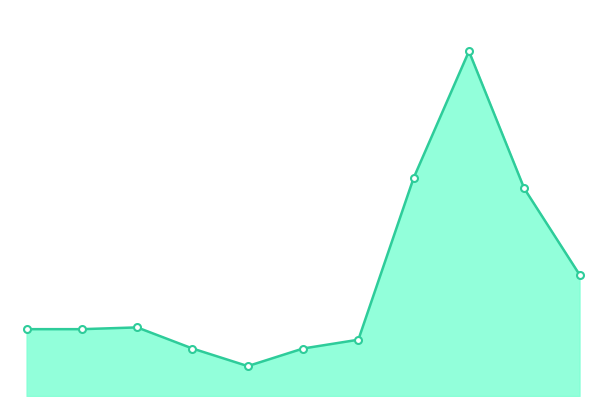

At which category does the data reach its first local valley?

2019